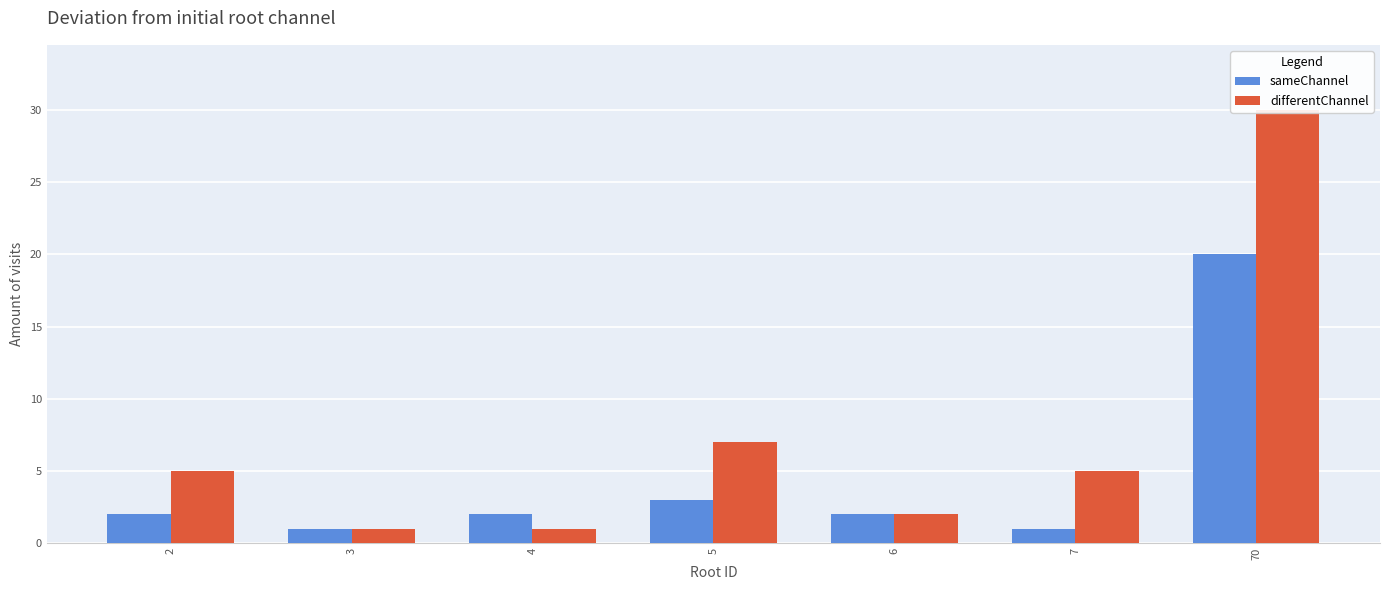

What is the value of the sameChannel bar at the 6th from the left?

1